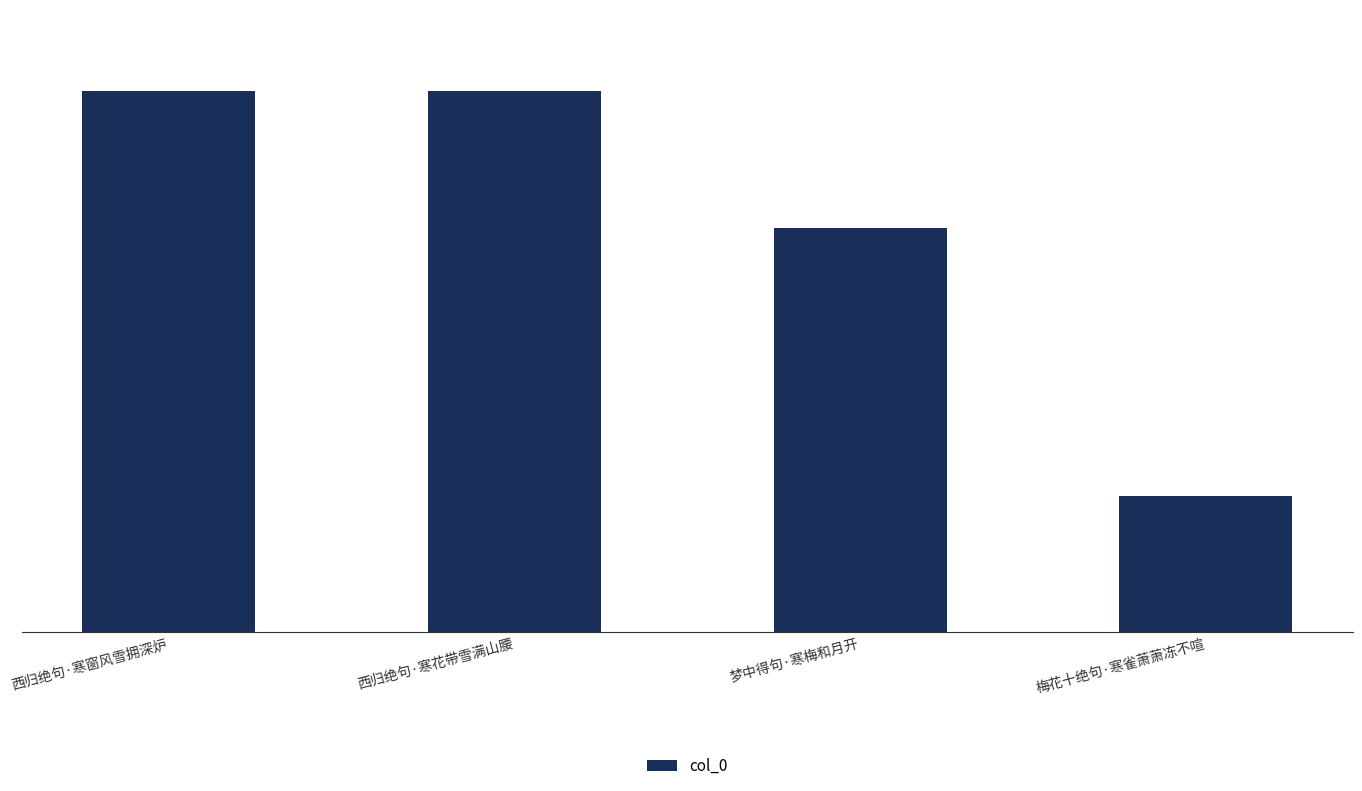

How many bars are there in total?

4